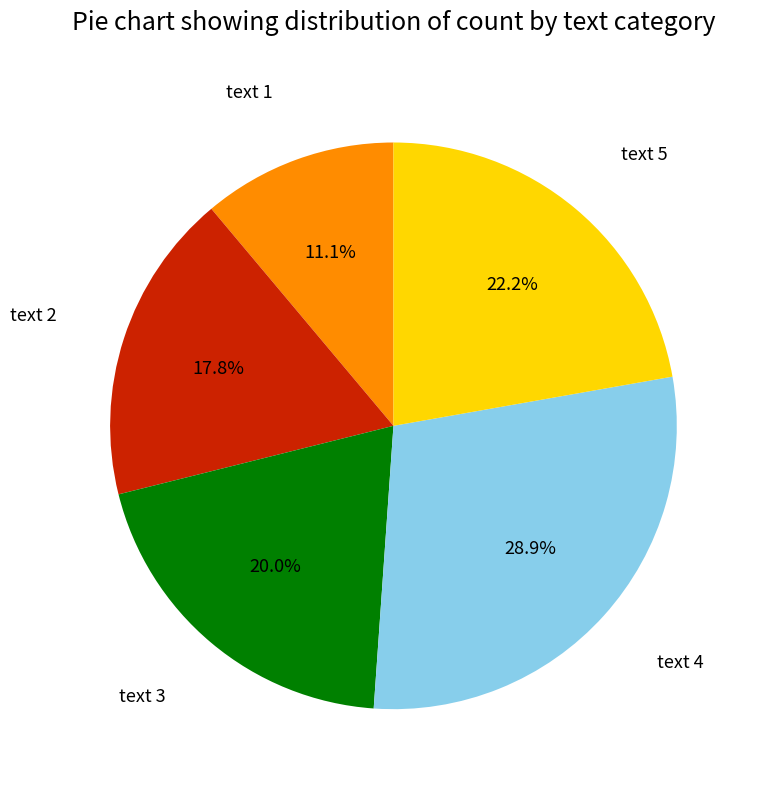

To the nearest percent, what is the combined percentage of text 5 and text 4?

51%